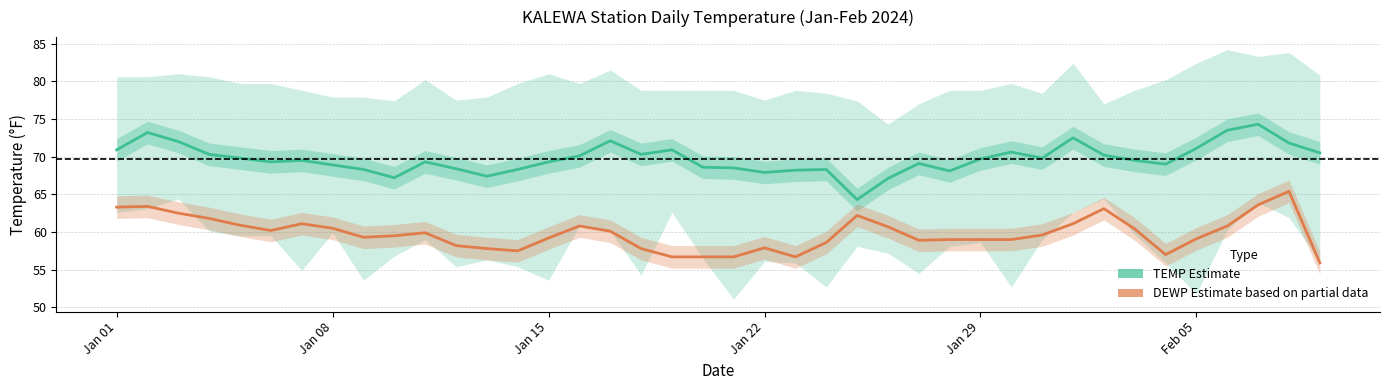

The DEWP (mean) series shows 93.4 at 25. True or false?

False